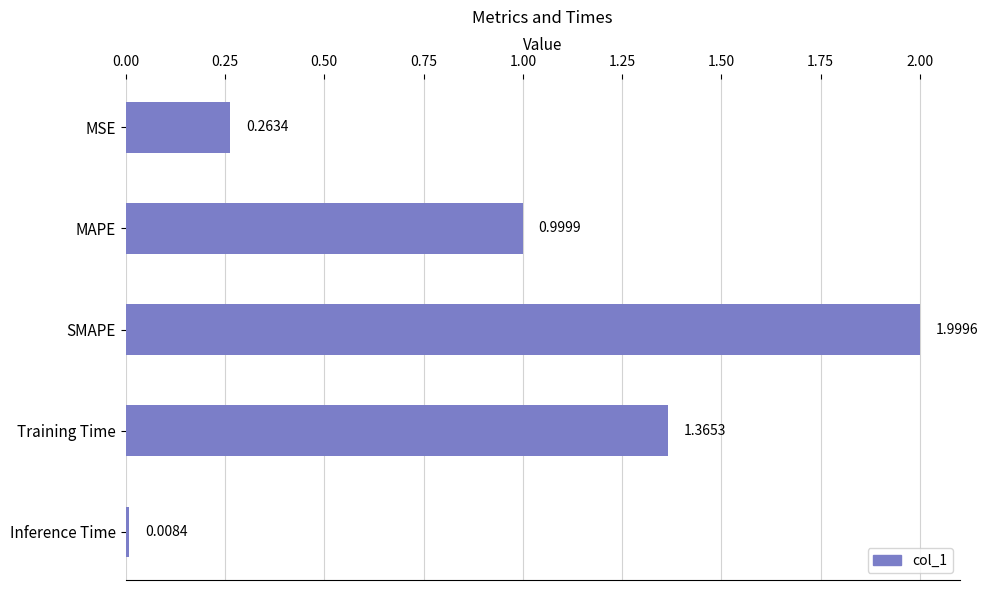

What is the change in value from SMAPE to Training Time?

-0.6